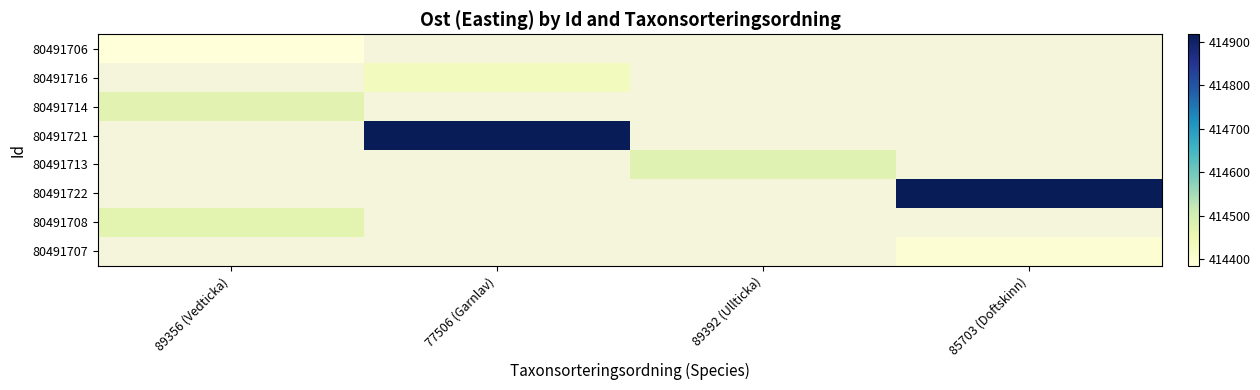

Count the number of categories in the chart.

4